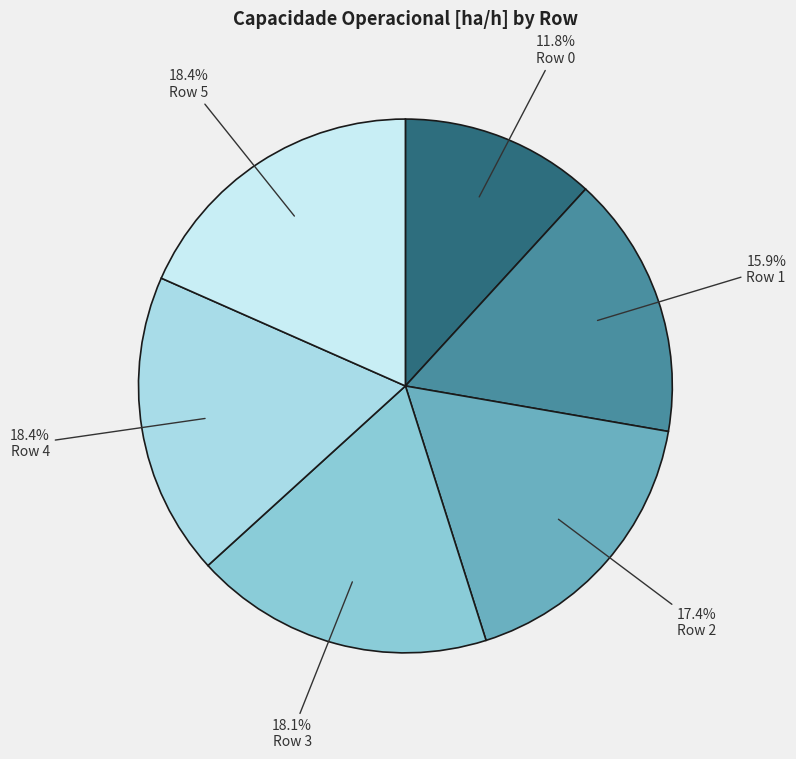

True or false: Row 4 accounts for 5% of the total.

False